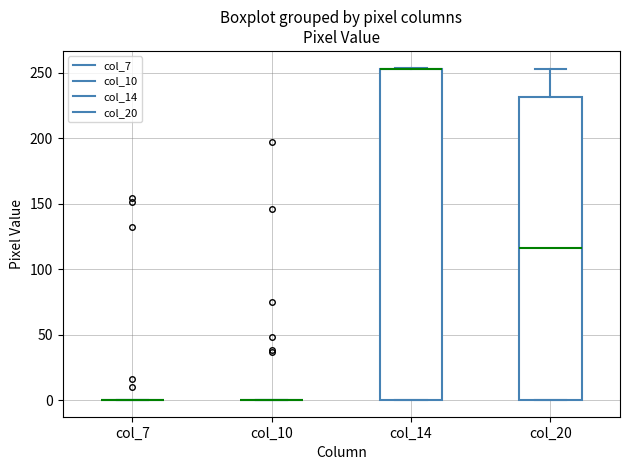

Reading left to right, read every box against the y-axis: the position of its median line, the range the box covers, and the ends of its whiskers. The values are not printed on the chart, so give them approximately, as read against the axis.

col_7: box collapsed to a line at 0, whiskers 0 to 0
col_10: box collapsed to a line at 0, whiskers 0 to 0
col_14: median 255 (drawn on the box's upper edge), box 0 to 255, whiskers 0 to 255
col_20: median 115, box 0 to 230, whiskers 0 to 255